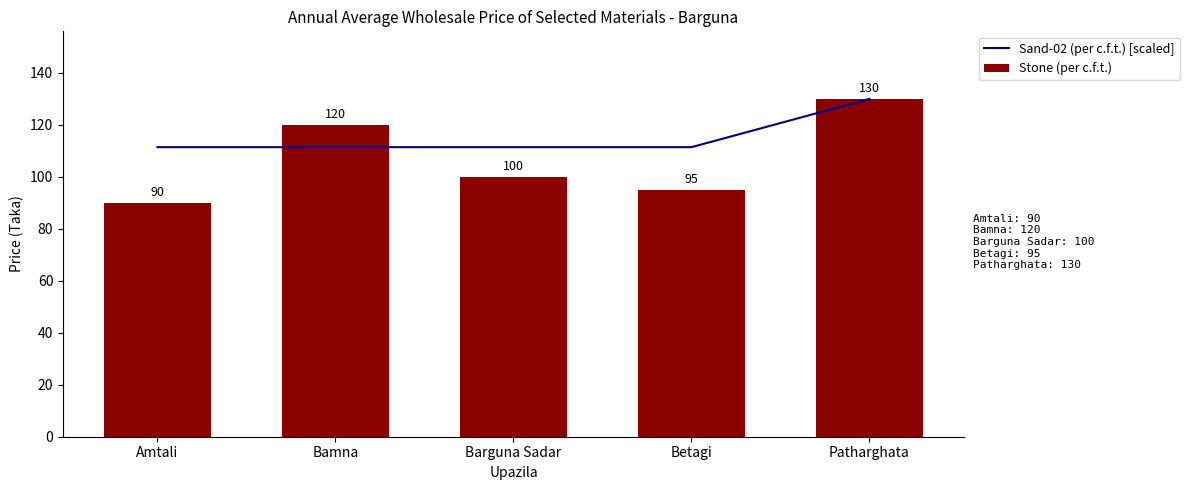

What is the label of the 5th bar from the right?

Amtali